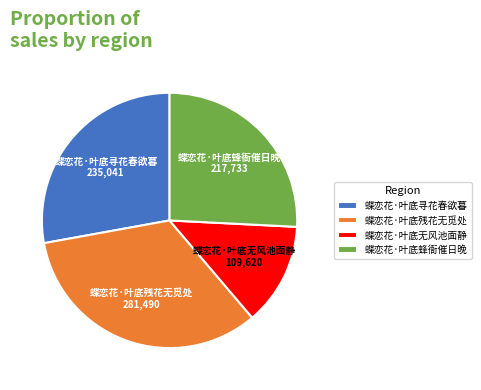

True or false: 蝶恋花·叶底蜂衙催日晚 accounts for 16% of the total.

False